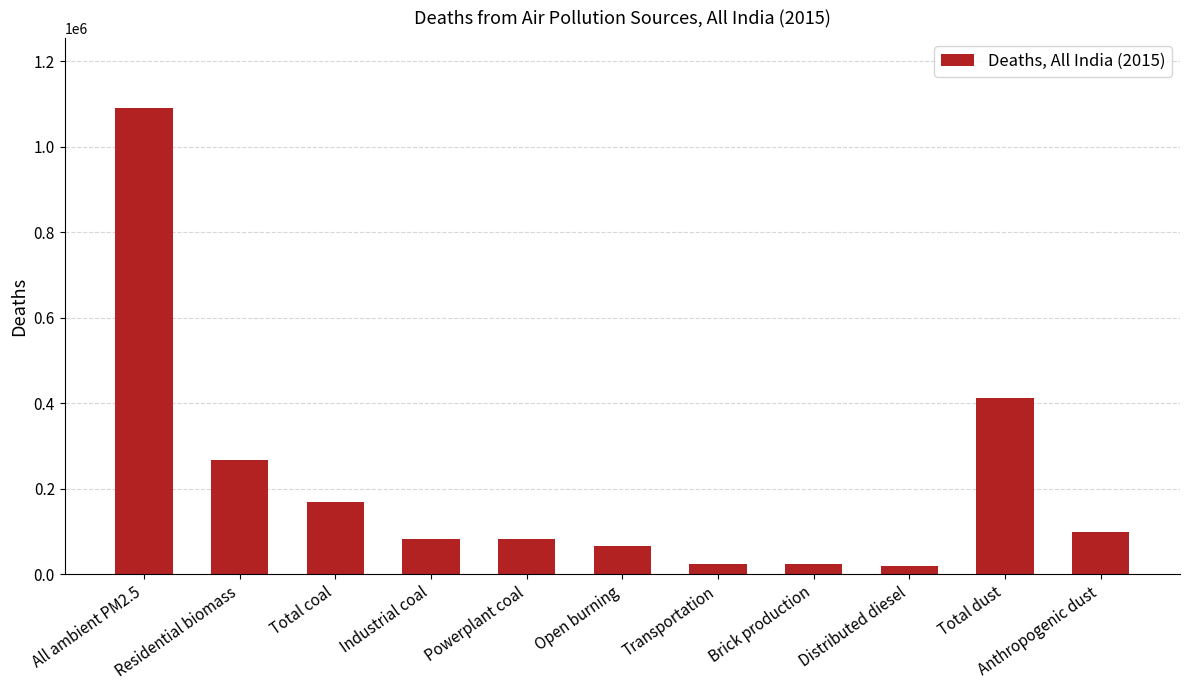

Which label corresponds to the largest value in the chart?

All ambient PM2.5